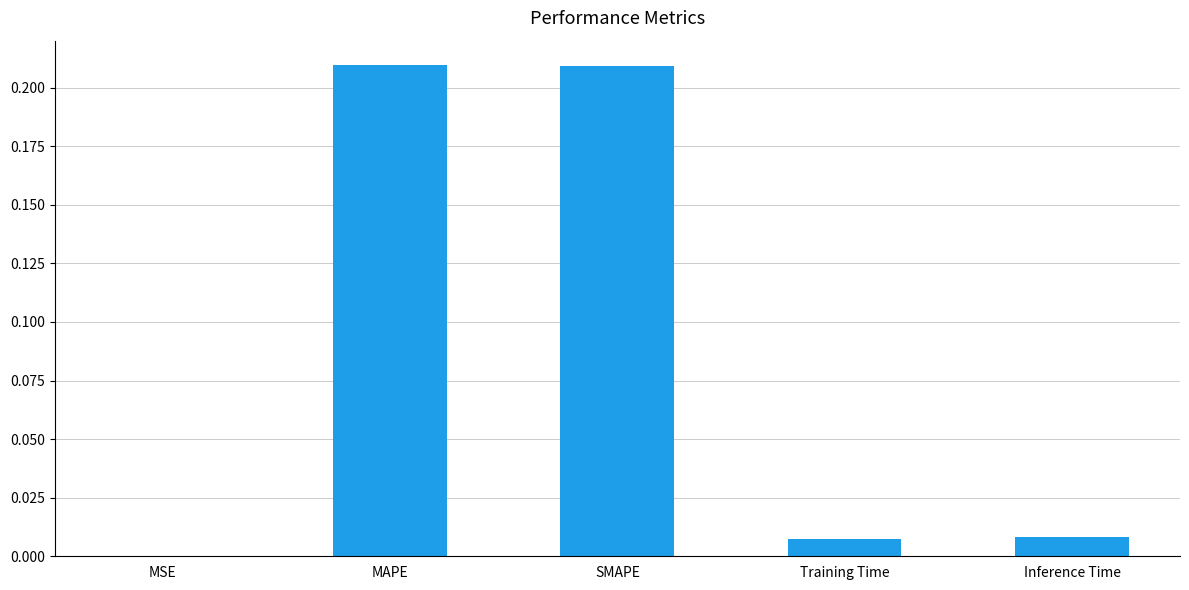

How many series are shown in this chart?

1